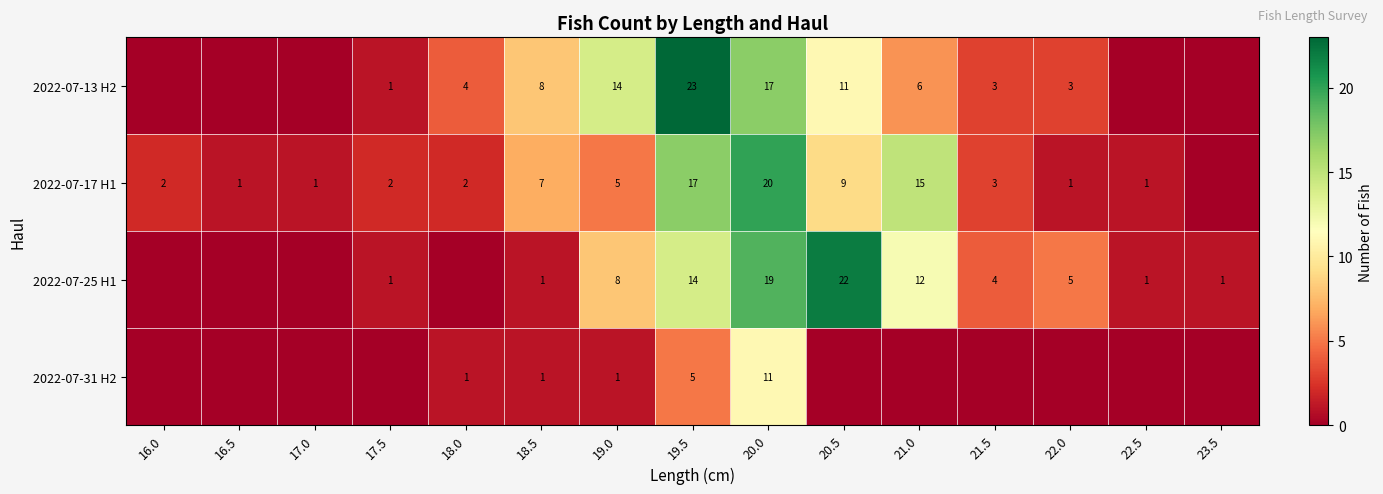

The 2022-07-17 H1 series shows 0 at 22.0. True or false?

False